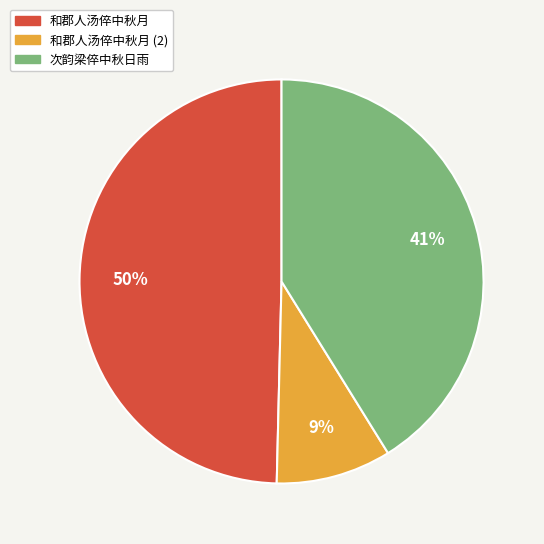

To the nearest percent, what is the average slice percentage?

33%